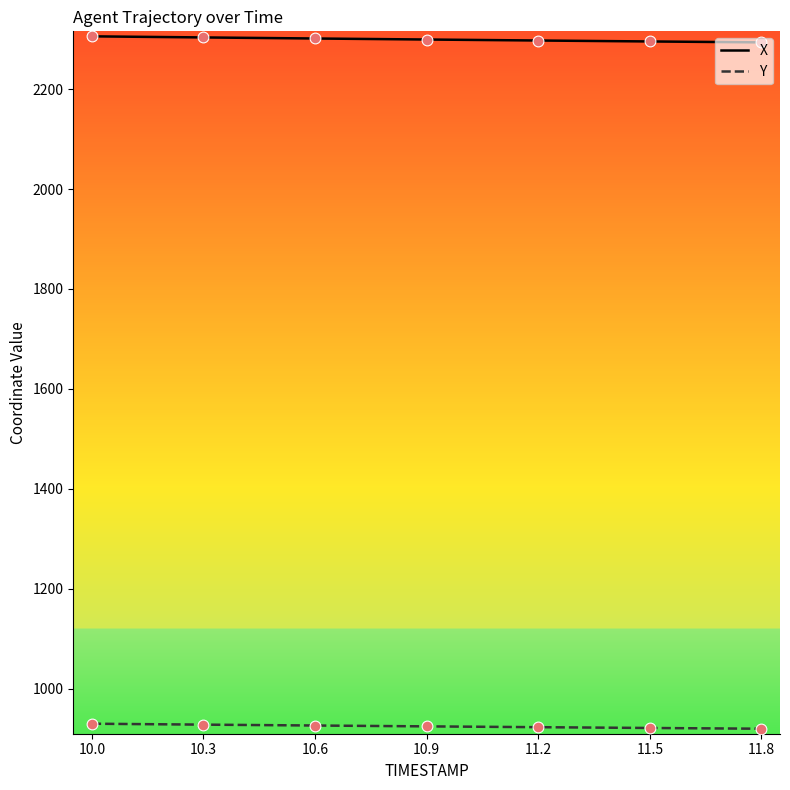

Which series has the largest total across all categories?

X